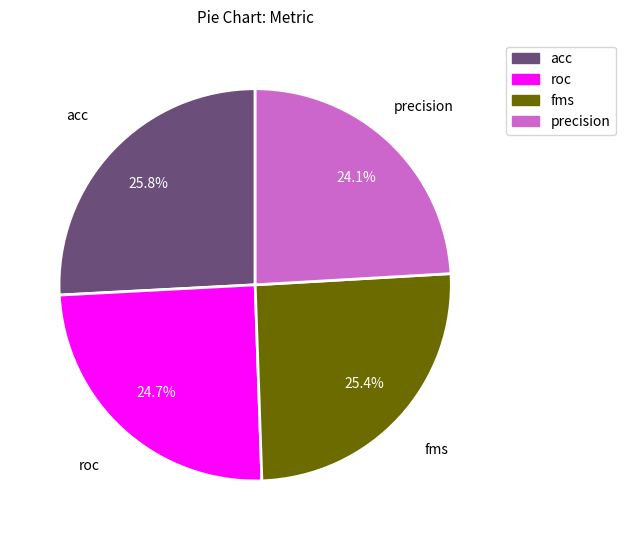

Which slice is the smallest?

precision